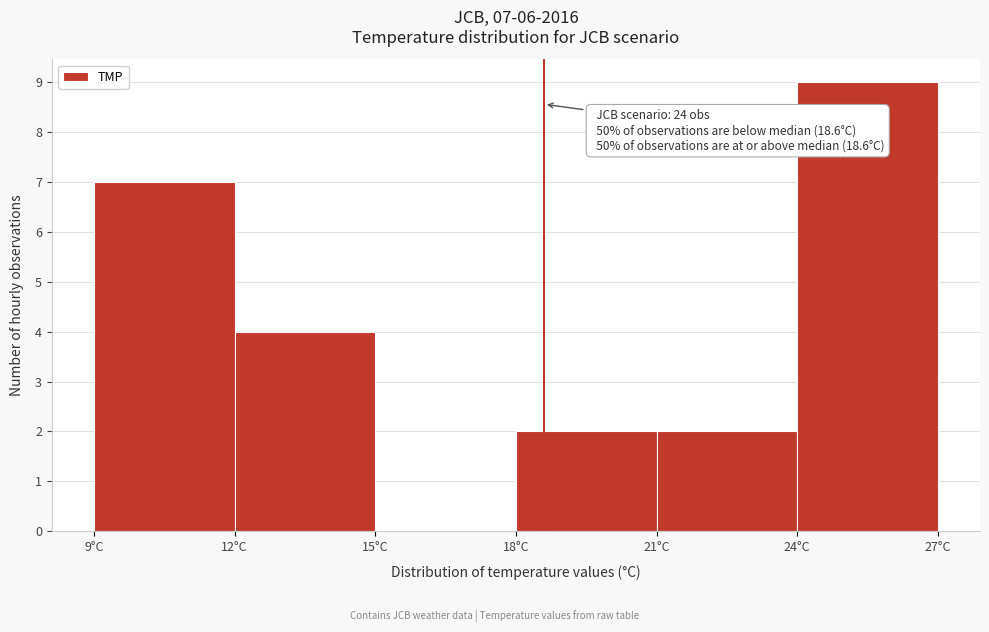

Which range on the x-axis has the tallest bar?

24 to 27